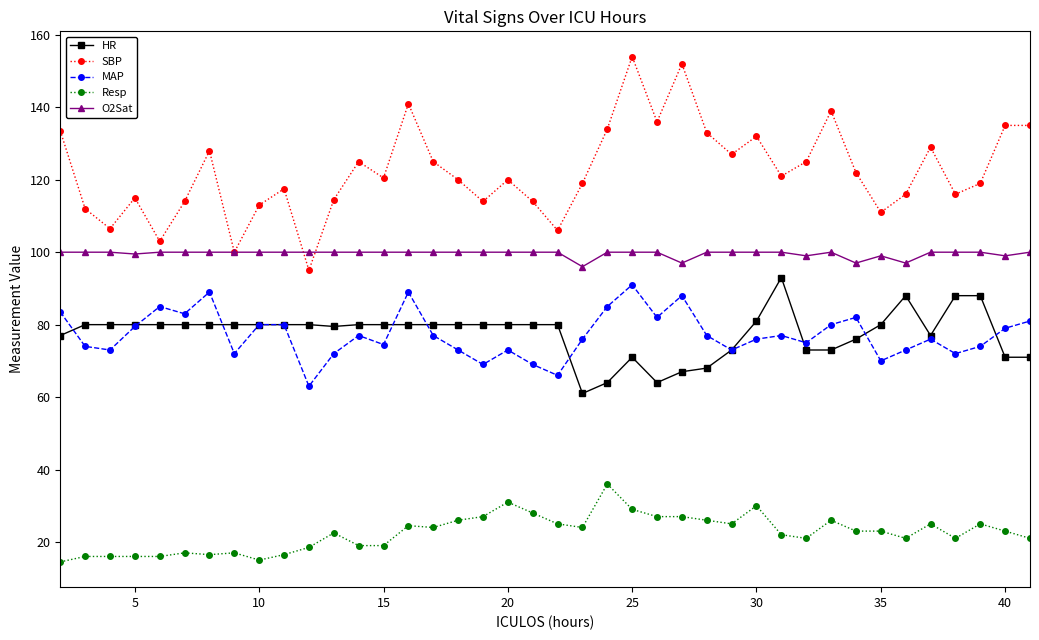

At how many categories does at least one series exceed 102?

38